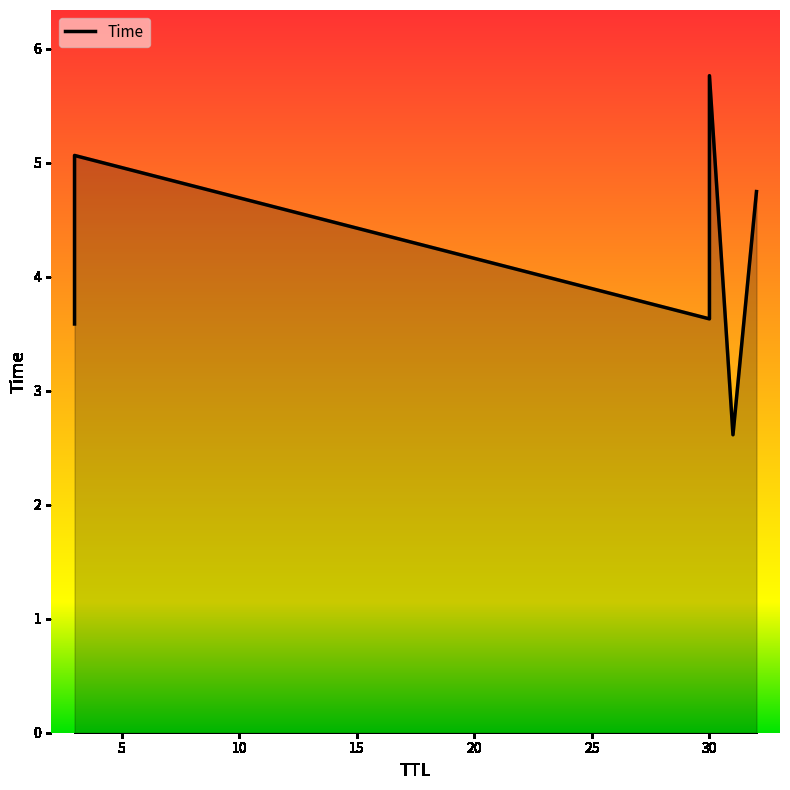

How many lines are shown in the chart?

1